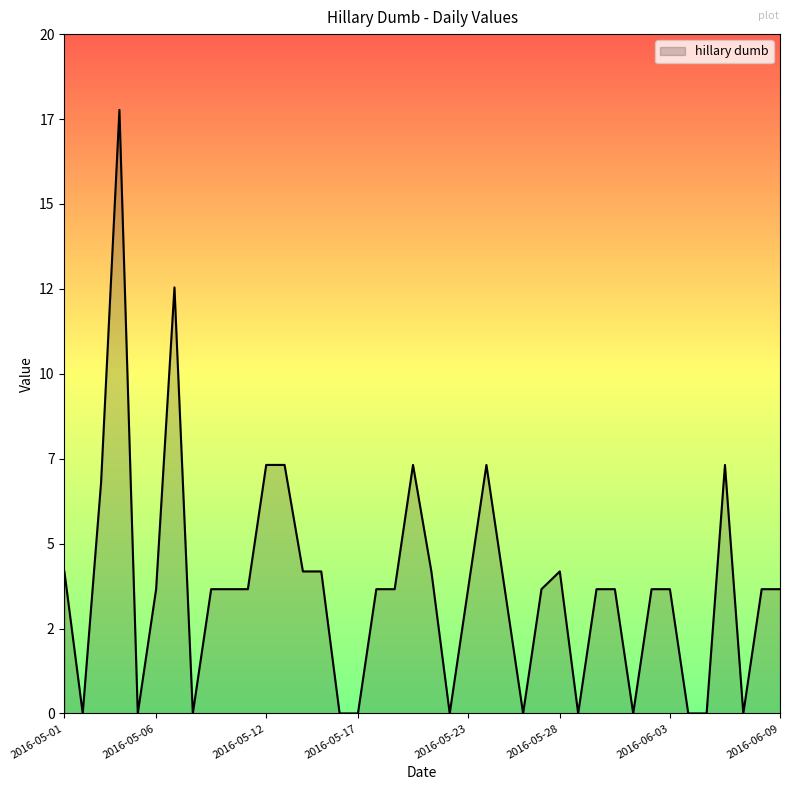

Does the chart have visible grid lines?

No